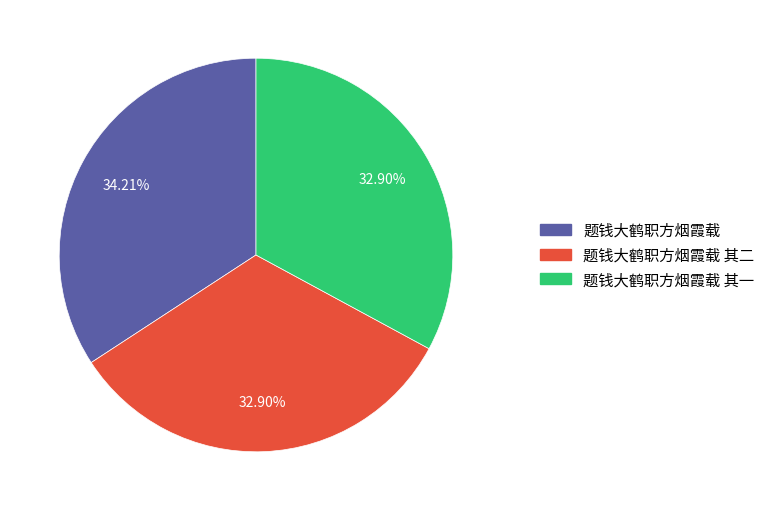

Is there any slice that represents more than half of the pie?

No